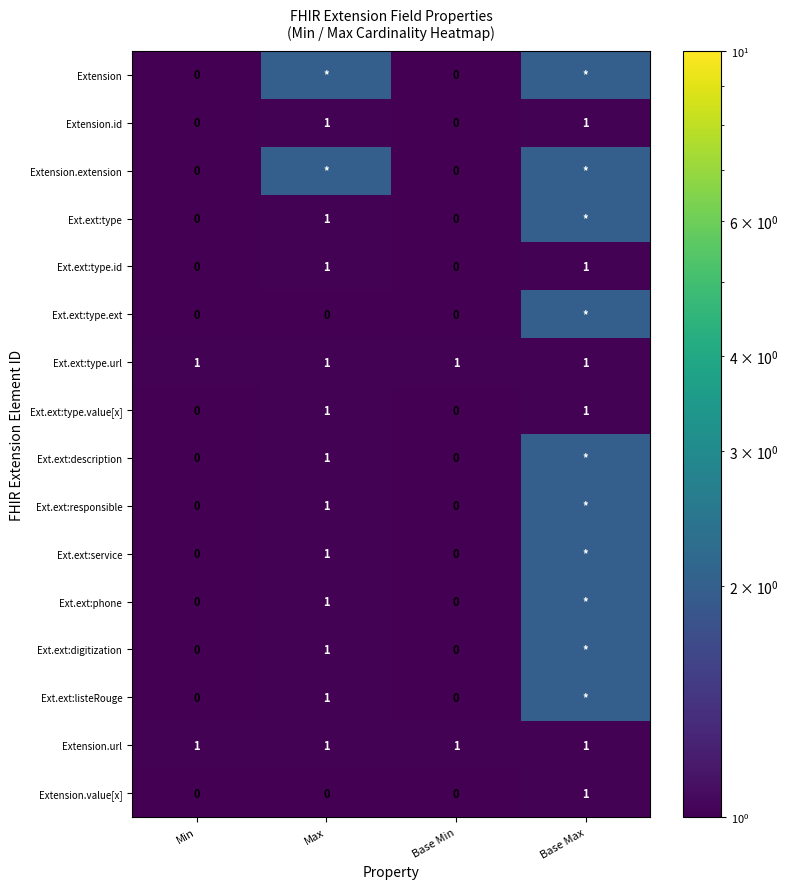

At how many categories does at least one series exceed 0?

4